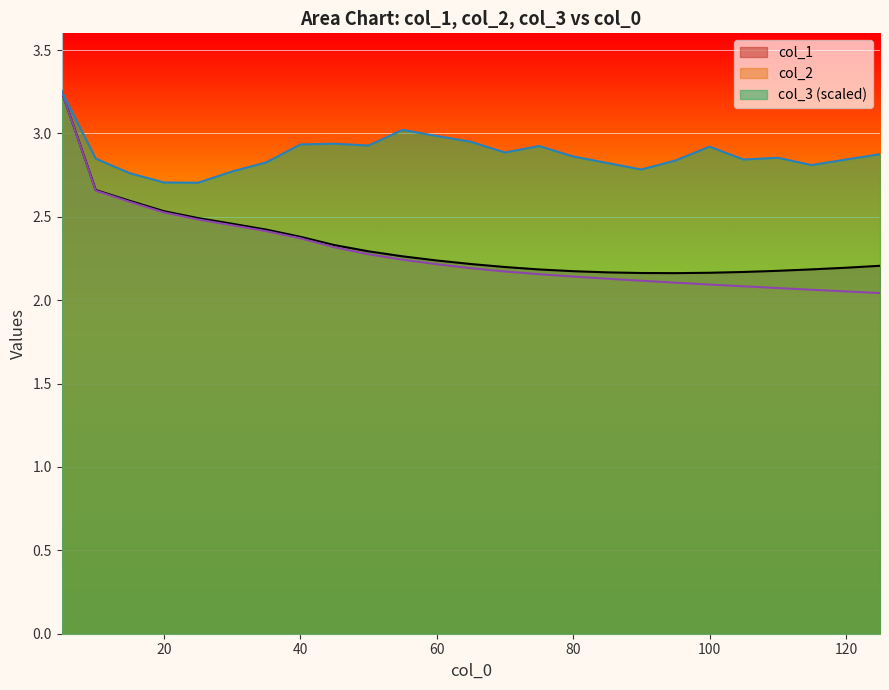

The value of col_1 at 65 is 2.2. True or false?

True